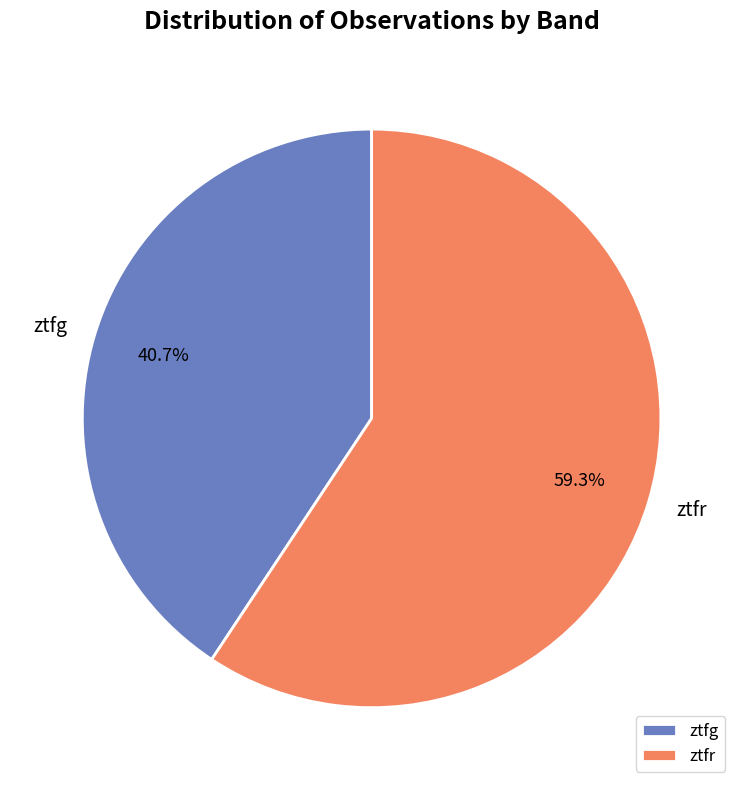

Which has a higher value, ztfg or ztfr?

ztfr